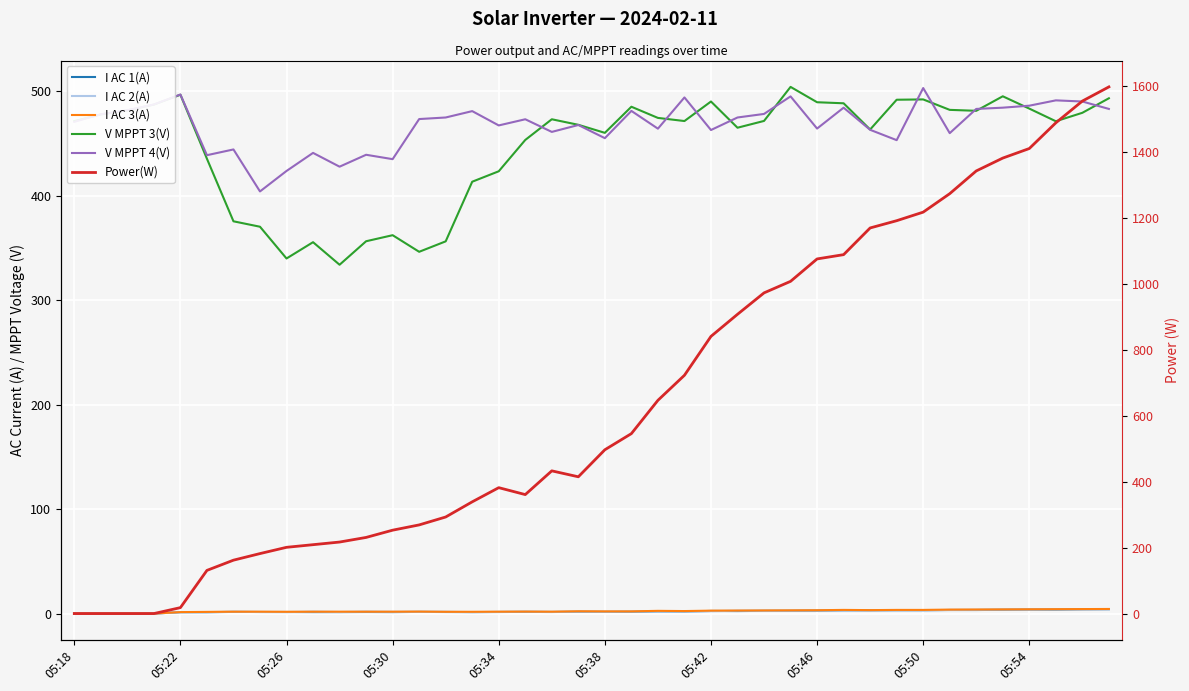

Which category has the lowest value in the I AC 1(A) series?

05:18